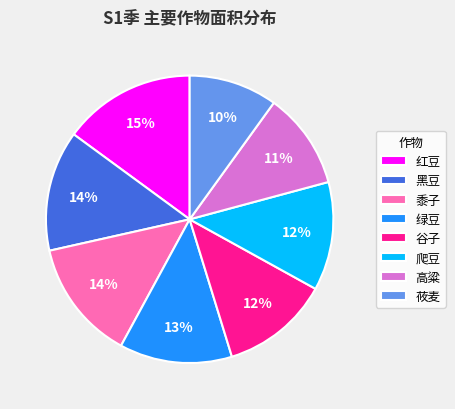

What is the ratio of the value at 黑豆 to the value at 绿豆?

1.1